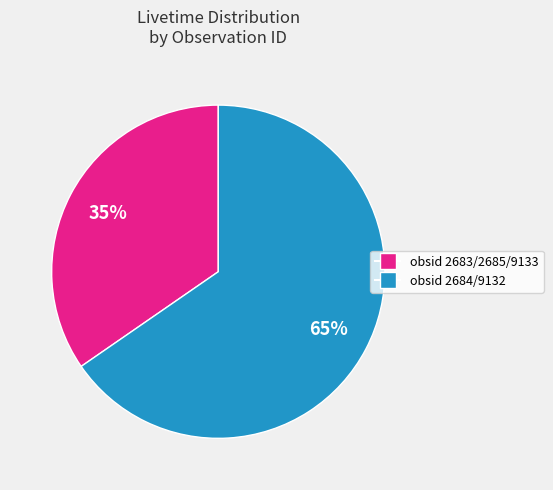

Does obsid 2684/9132 represent more than half of the total?

Yes